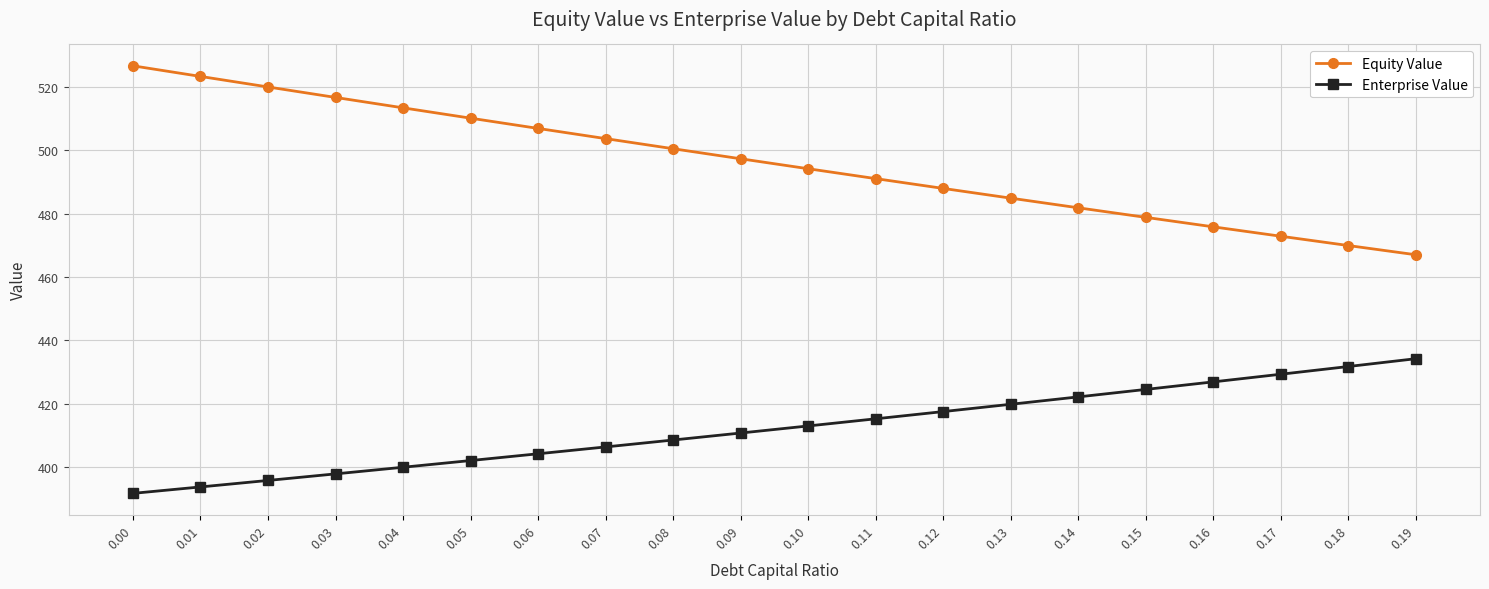

Rank the series by their average value, from highest to lowest.

Equity Value, Enterprise Value